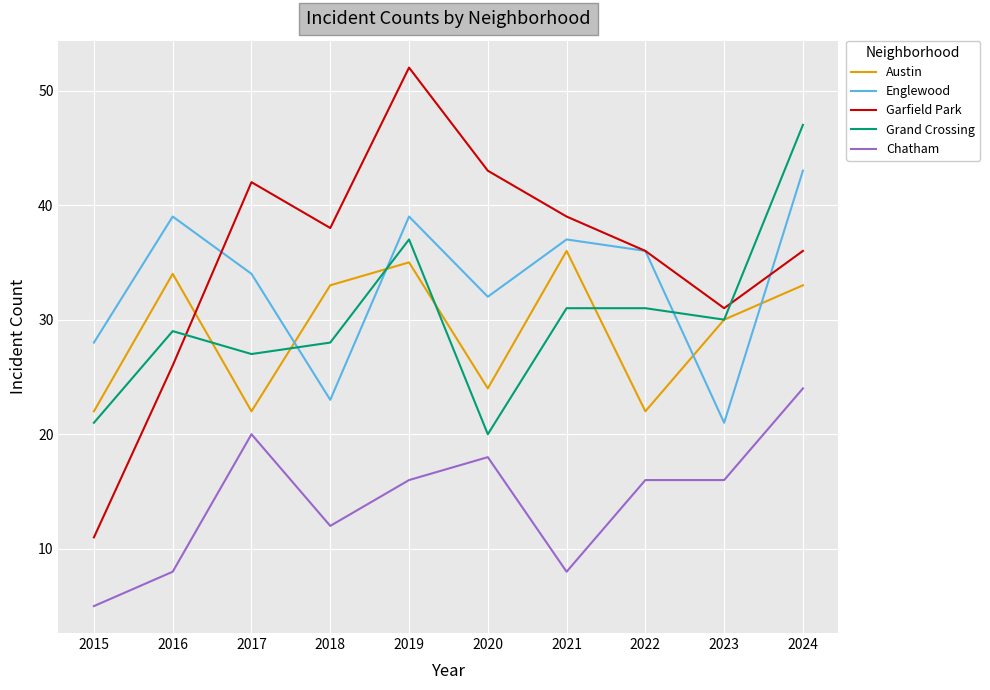

What is the minimum value shown in the chart?

5